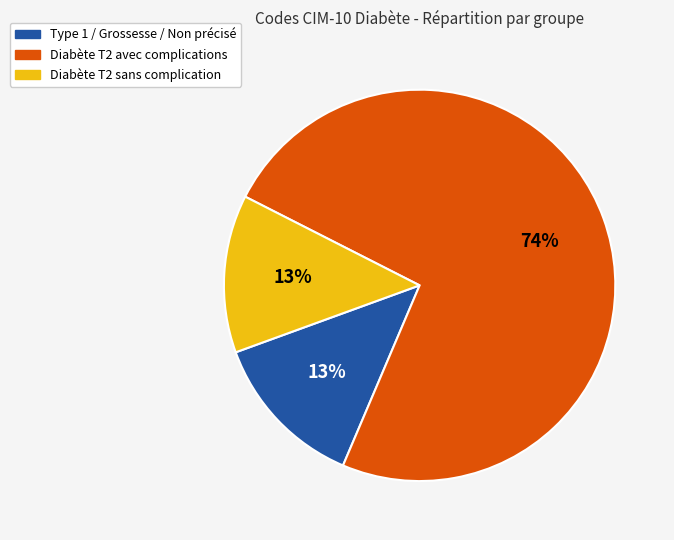

Is there any slice that represents more than half of the pie?

Yes